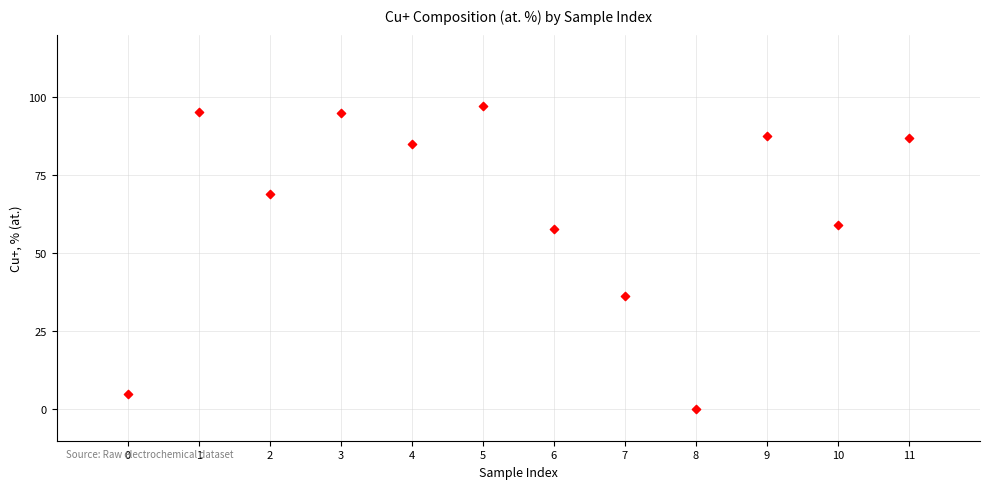

What is the range of Y values (max minus min)?

97.1